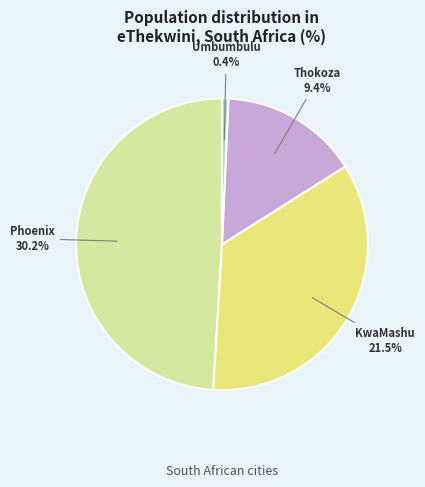

Is there a majority slice in this chart?

No